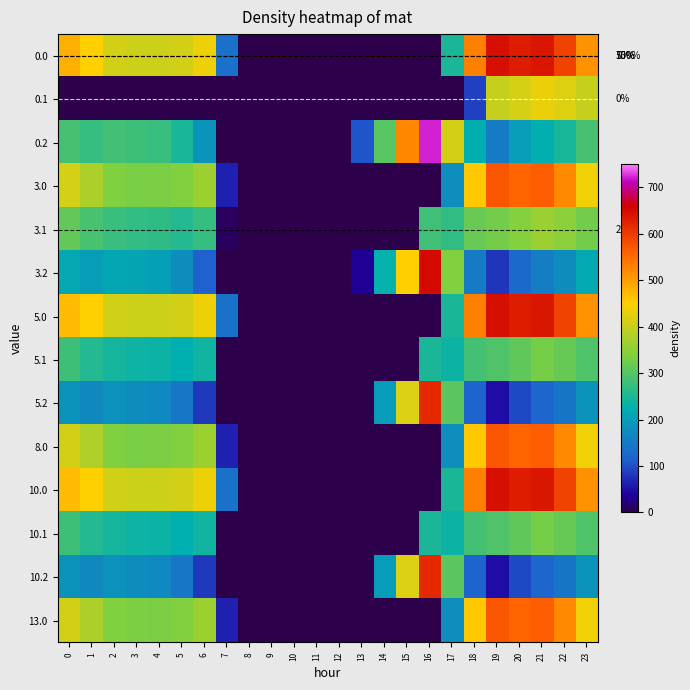

Count the number of data series in this chart.

14